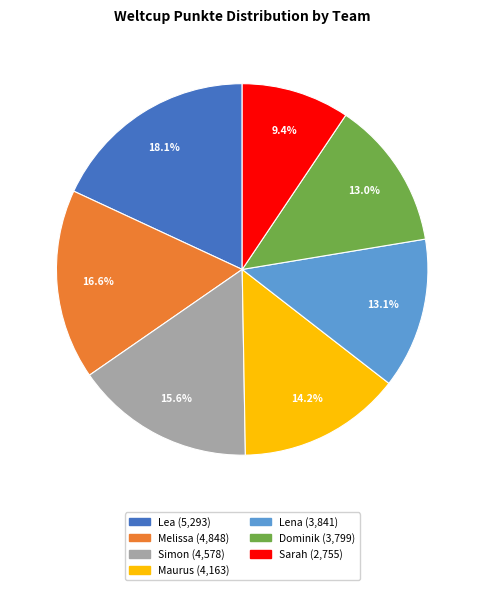

To the nearest percent, what is the difference between the largest and smallest slice percentages?

9%